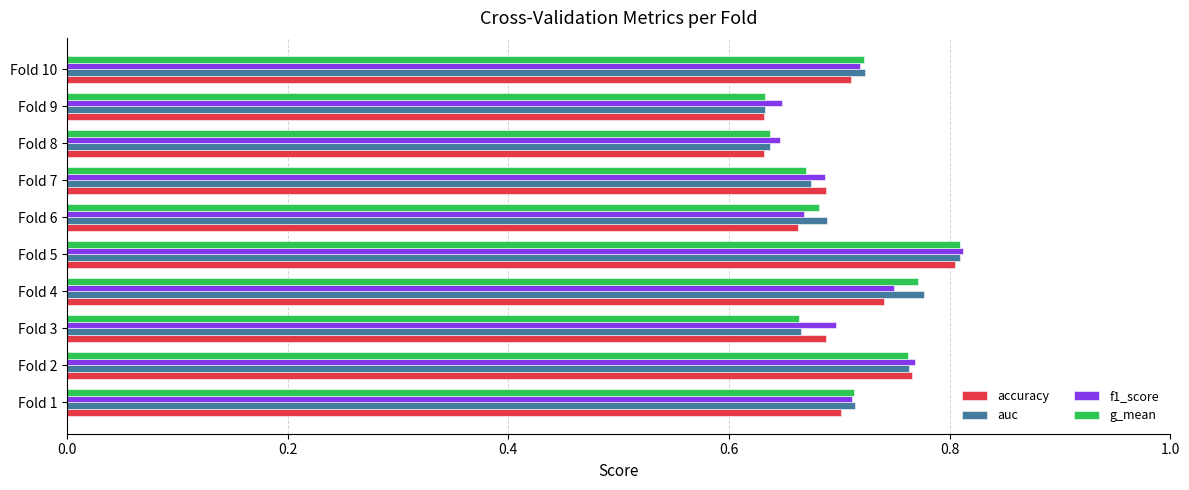

How many g_mean values are between 0 and 1?

10